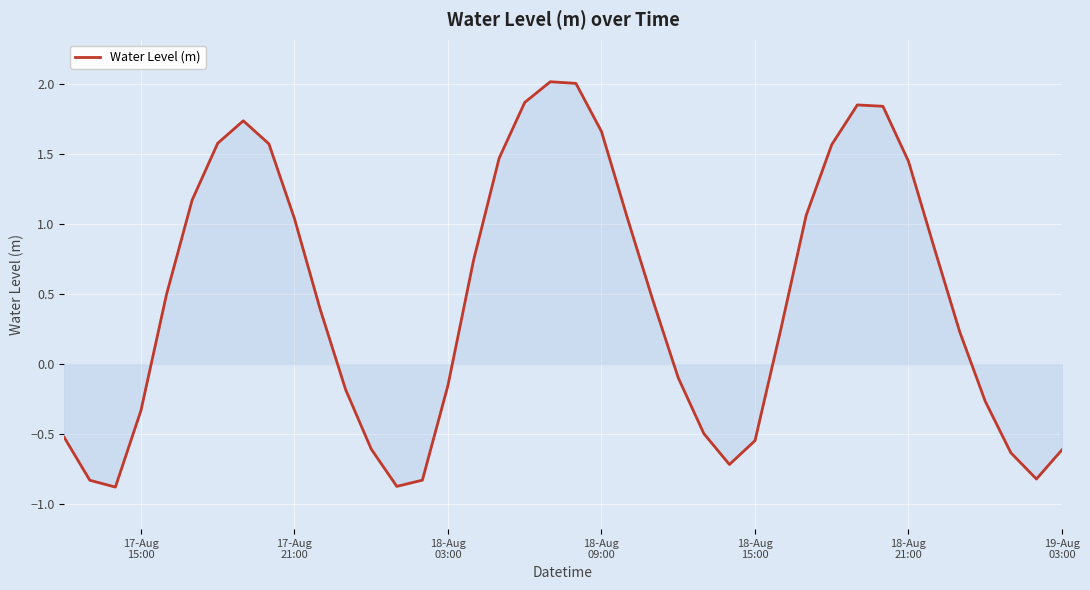

What is the smallest value displayed?

-0.9